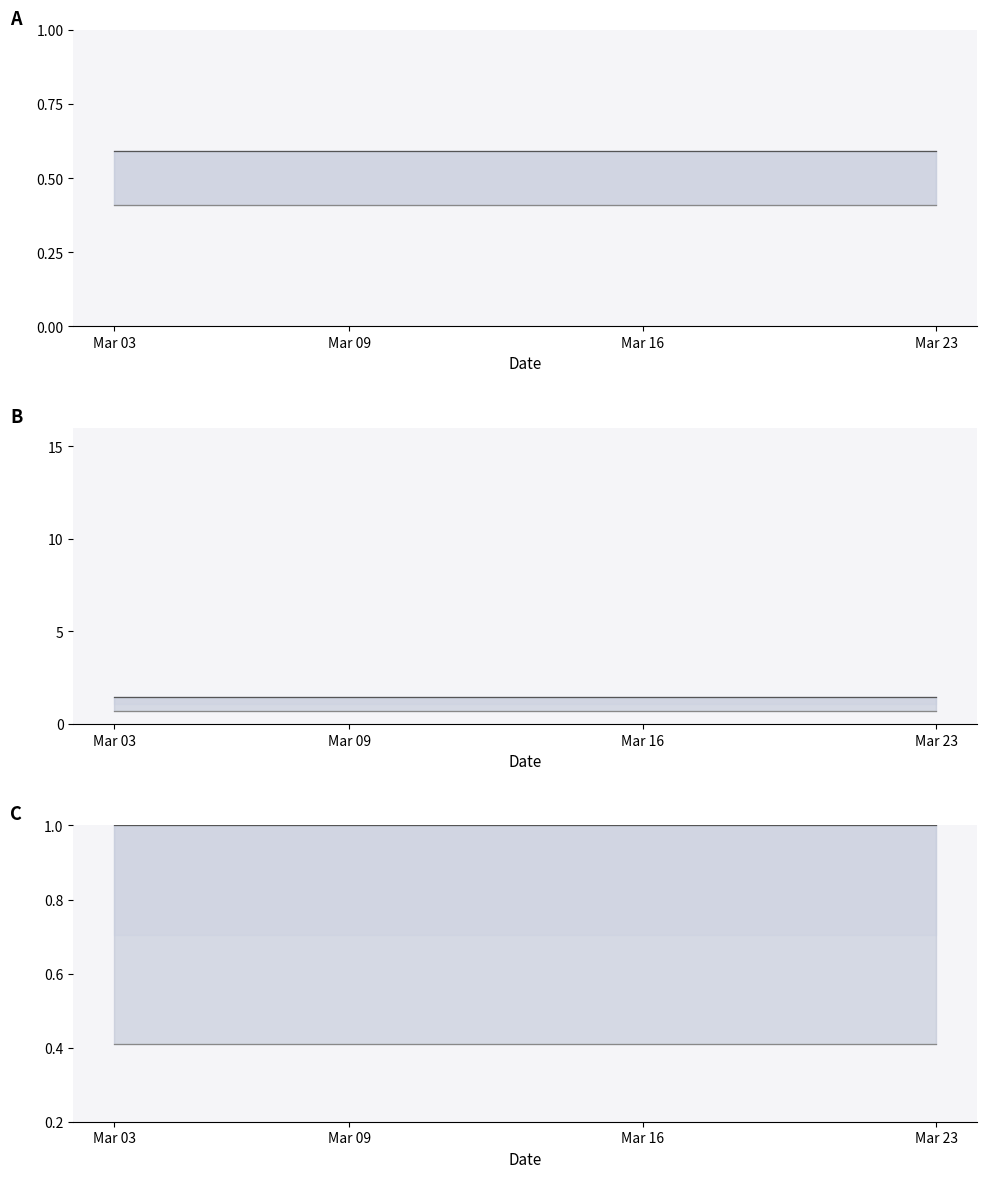

What position from the right is Mar 09?

14